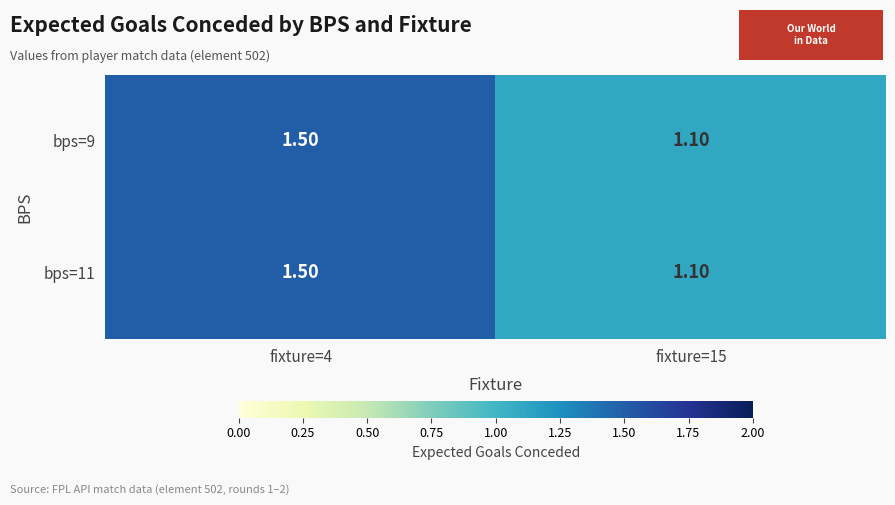

What is the average value of the bps=11 series?

1.3